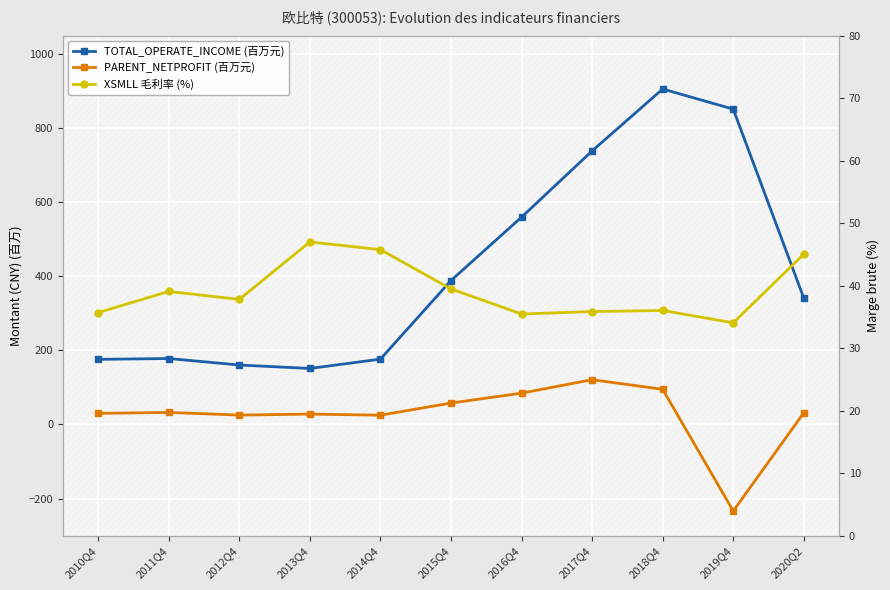

Reading left to right, transcribe all the data shown in this chart.

TOTAL_OPERATE_INCOME (百万元): 175.9	178.1	160.5	151.2	176.5	388.8	559.9	738.9	906.0	851.7	341.3
PARENT_NETPROFIT (百万元): 30.0	32.5	25.3	28.0	25.1	57.8	84.6	120.9	94.9	-233.8	31.5
XSMLL 毛利率 (%): 35.7	39.1	37.8	47.0	45.8	39.5	35.5	35.8	36.0	34.0	45.0